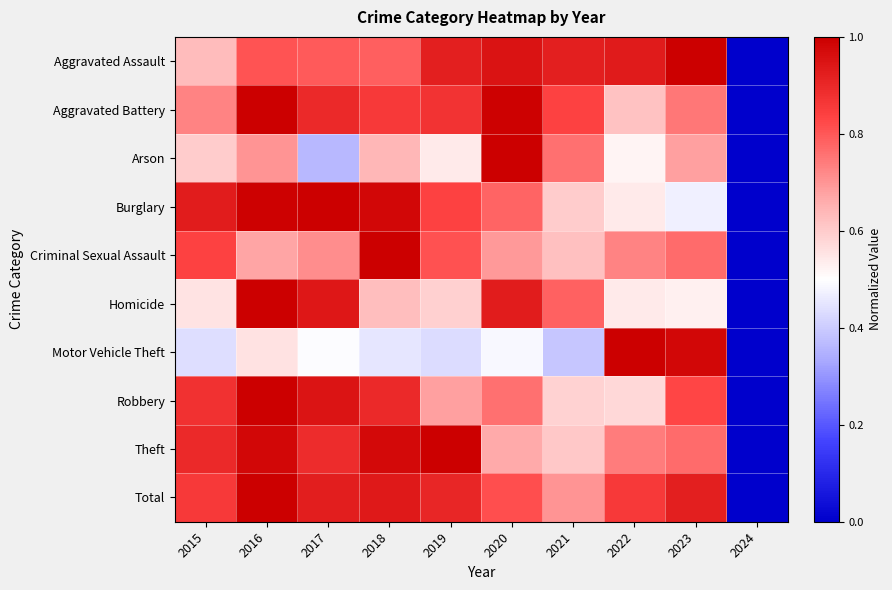

Reading left to right, list all the values displayed in this chart.

Aggravated Assault: 2015=0.6	2016=0.8	2017=0.8	2018=0.8	2019=0.9	2020=1.0	2021=0.9	2022=0.9	2023=1.0	2024=0.0
Aggravated Battery: 2015=0.7	2016=1.0	2017=0.9	2018=0.9	2019=0.9	2020=1.0	2021=0.8	2022=0.6	2023=0.7	2024=0.0
Arson: 2015=0.6	2016=0.7	2017=0.4	2018=0.6	2019=0.5	2020=1.0	2021=0.8	2022=0.5	2023=0.7	2024=0.0
Burglary: 2015=0.9	2016=1.0	2017=1.0	2018=1.0	2019=0.8	2020=0.8	2021=0.6	2022=0.5	2023=0.5	2024=0.0
Criminal Sexual Assault: 2015=0.8	2016=0.7	2017=0.7	2018=1.0	2019=0.8	2020=0.7	2021=0.6	2022=0.7	2023=0.8	2024=0.0
Homicide: 2015=0.6	2016=1.0	2017=0.9	2018=0.6	2019=0.6	2020=0.9	2021=0.8	2022=0.5	2023=0.5	2024=0.0
Motor Vehicle Theft: 2015=0.4	2016=0.6	2017=0.5	2018=0.5	2019=0.4	2020=0.5	2021=0.4	2022=1.0	2023=1.0	2024=0.0
Robbery: 2015=0.9	2016=1.0	2017=0.9	2018=0.9	2019=0.7	2020=0.8	2021=0.6	2022=0.6	2023=0.8	2024=0.0
Theft: 2015=0.9	2016=1.0	2017=0.9	2018=1.0	2019=1.0	2020=0.7	2021=0.6	2022=0.7	2023=0.8	2024=0.0
Total: 2015=0.9	2016=1.0	2017=0.9	2018=0.9	2019=0.9	2020=0.8	2021=0.7	2022=0.9	2023=0.9	2024=0.0